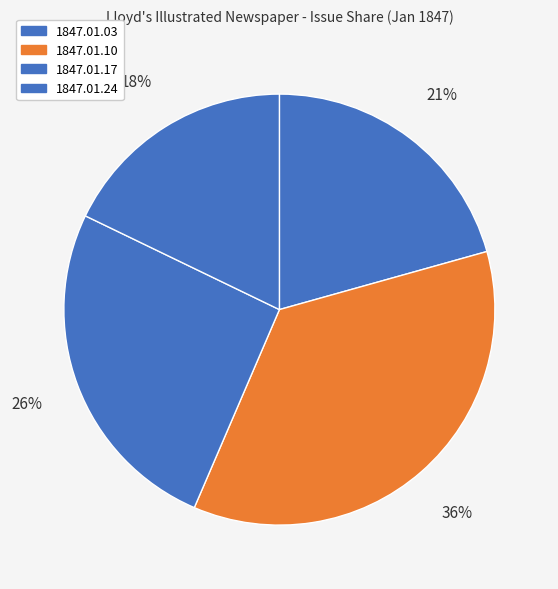

Does any single category account for the majority?

No